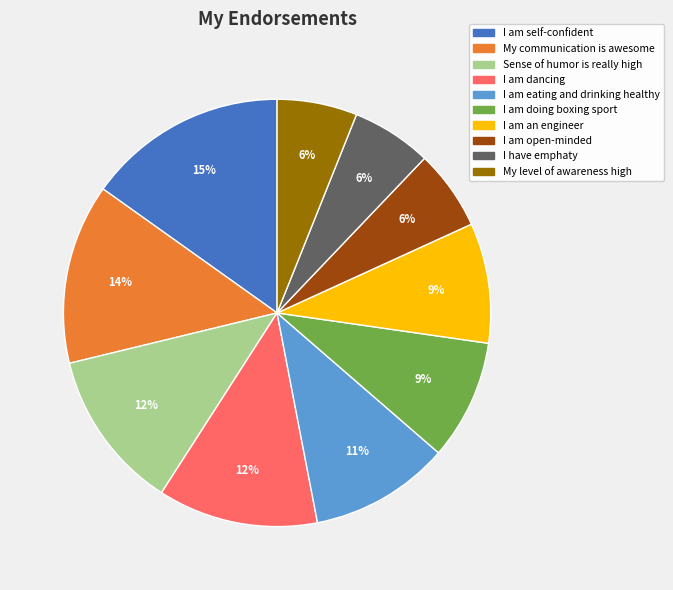

Does I am an engineer account for over 50% of the chart?

No